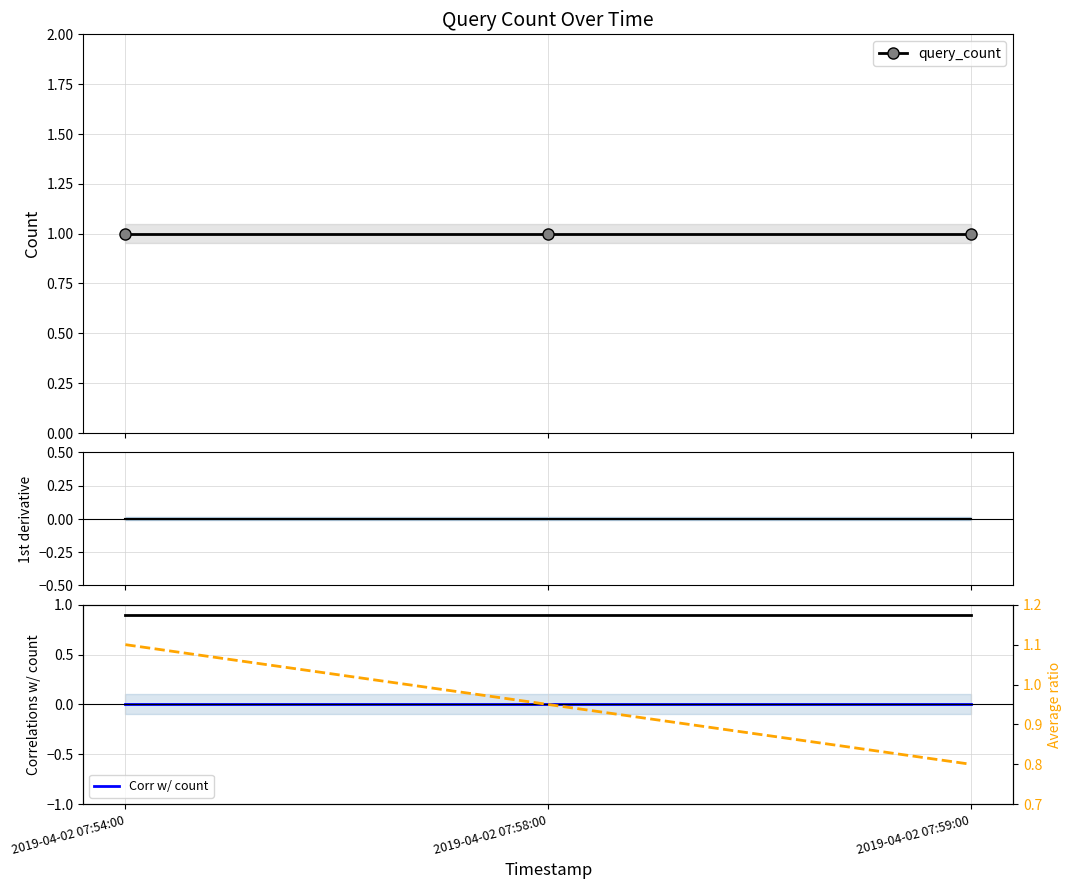

At which category is the sum across all series the highest?

2019-04-02 07:54:00